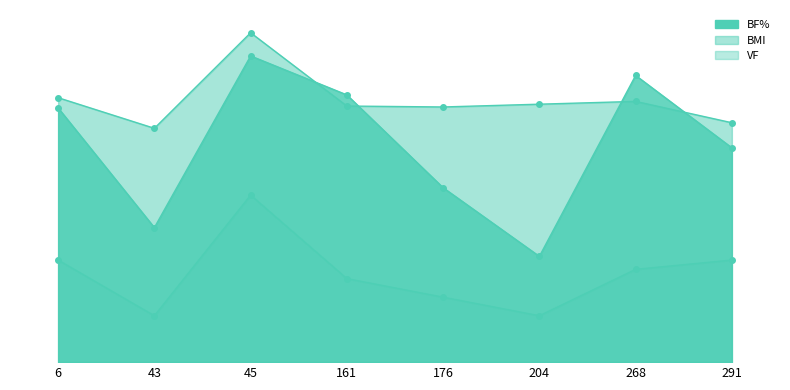

Is the value of BF% at 6 greater than the value of VF at 45?

Yes